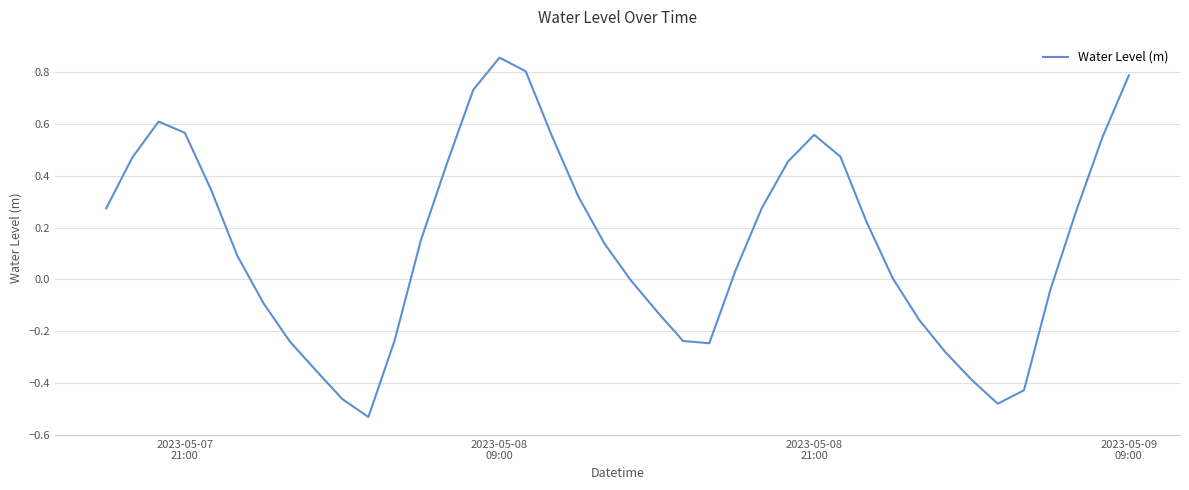

What is the difference between the maximum and minimum values?

1.4